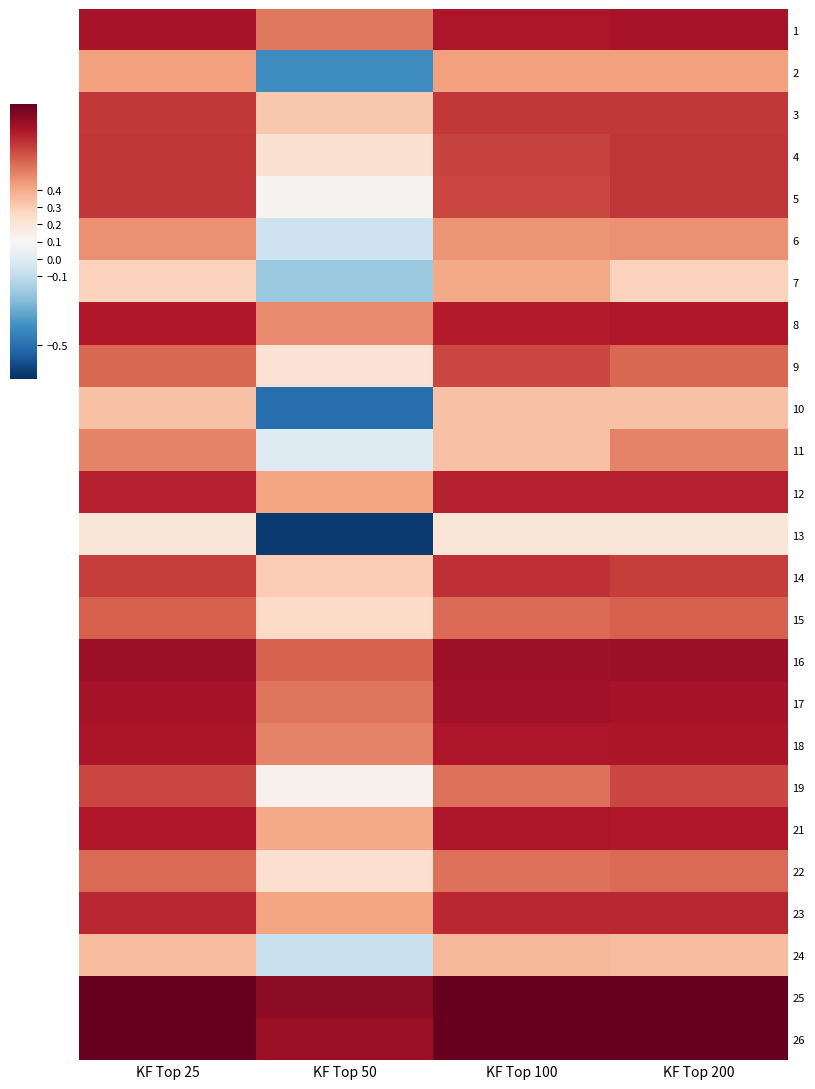

What is the difference between the highest and lowest values at KF Top 200?

0.7